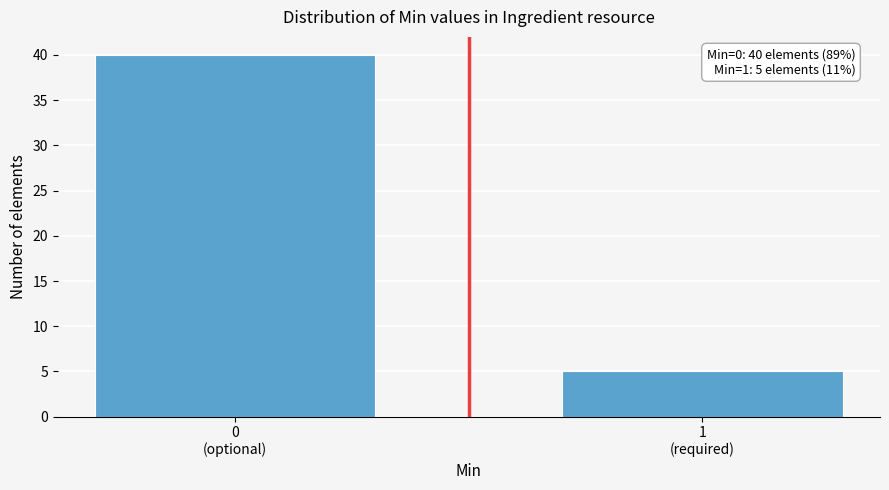

Reading right to left, transcribe all the data shown in this chart.

5	40